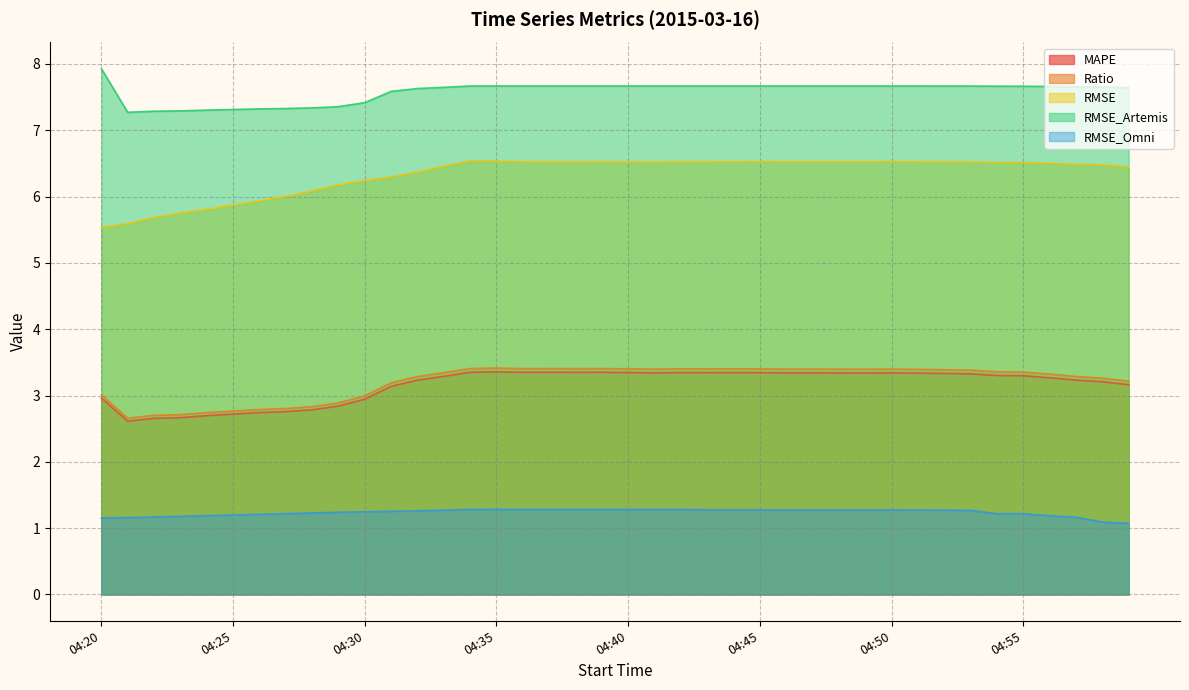

How many interior local valleys does the RMSE series have?

5